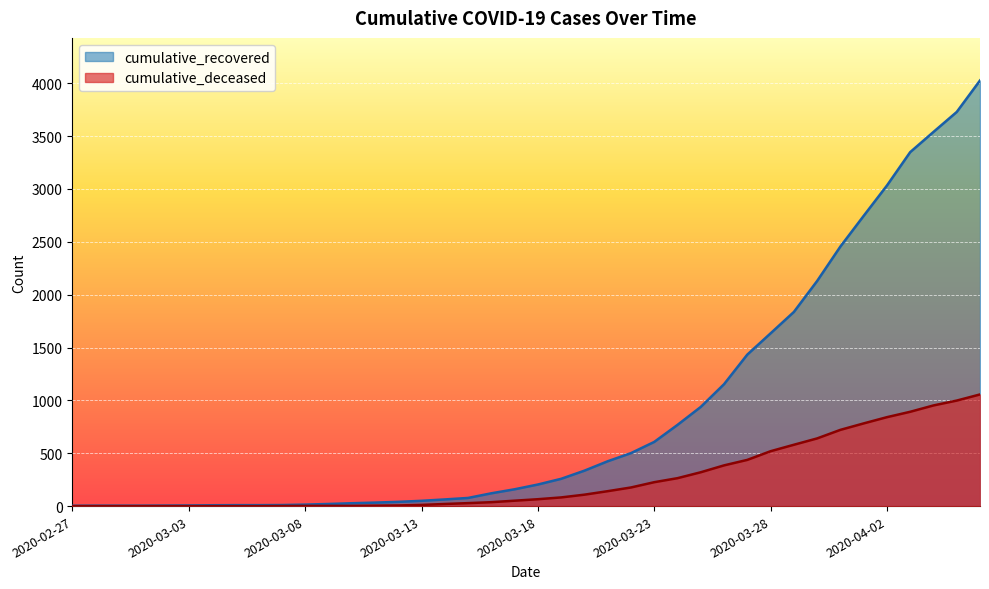

Where does the cumulative_recovered series first go above 204?

2020-03-19